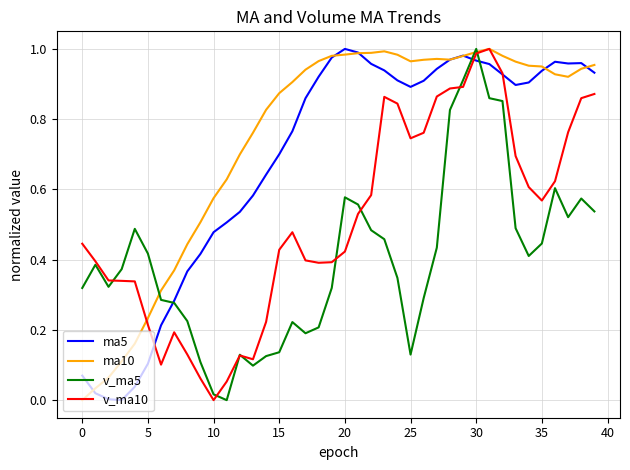

Which series has the largest total across all categories?

ma10